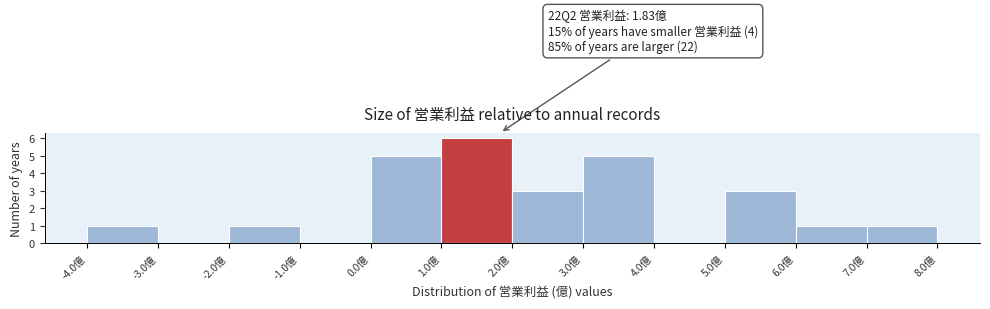

Which range on the x-axis has the tallest bar?

1 to 2